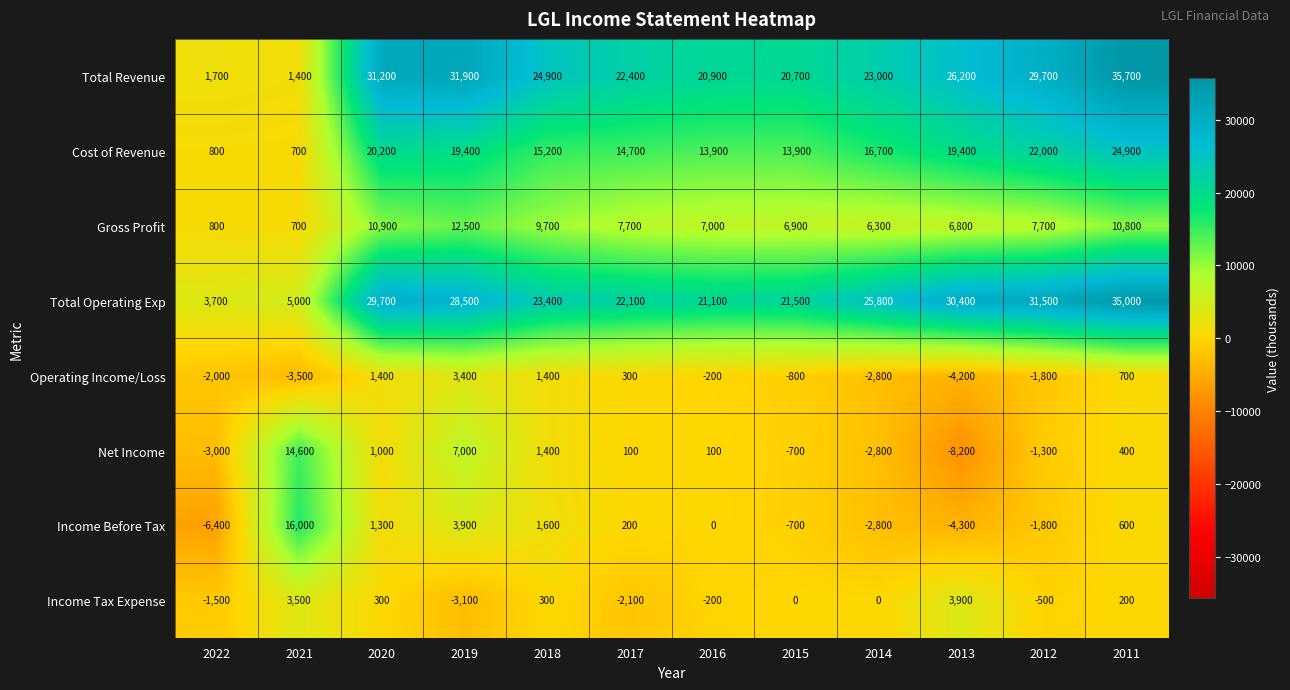

What is the smallest value displayed?

-8200